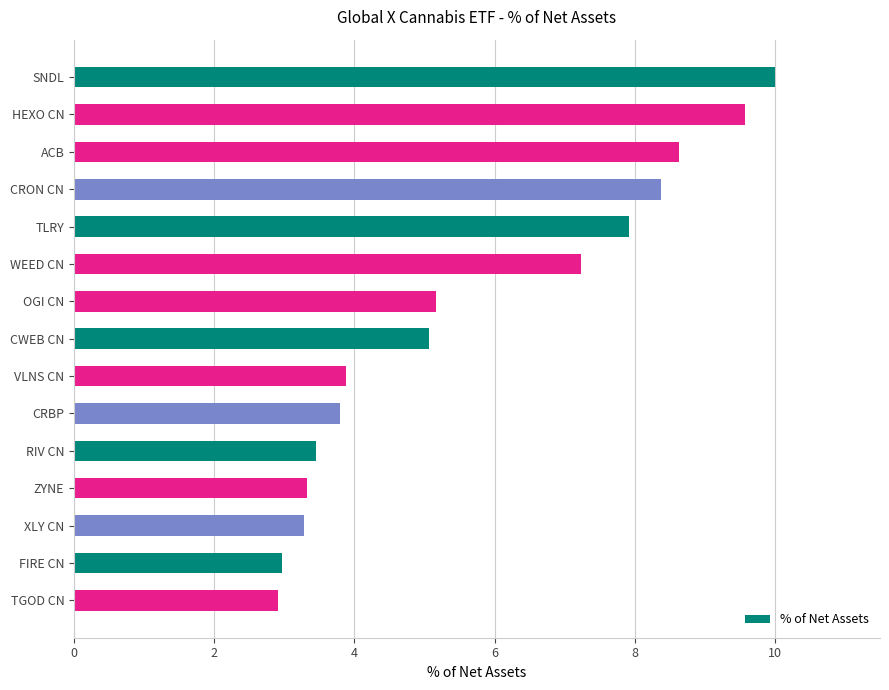

What is the average value?

5.7